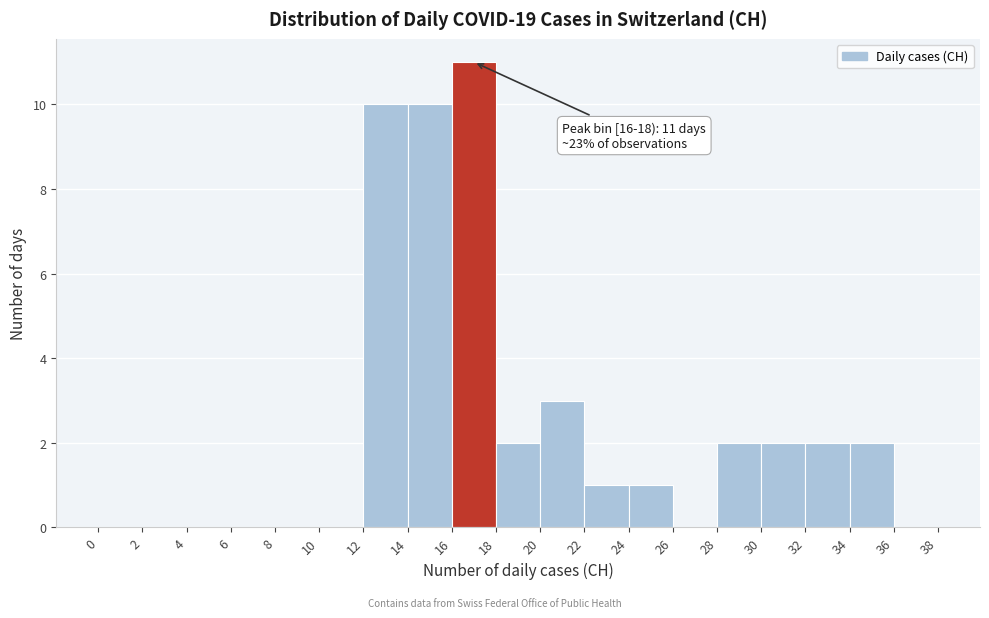

Which range on the x-axis has the tallest bar?

16 to 18